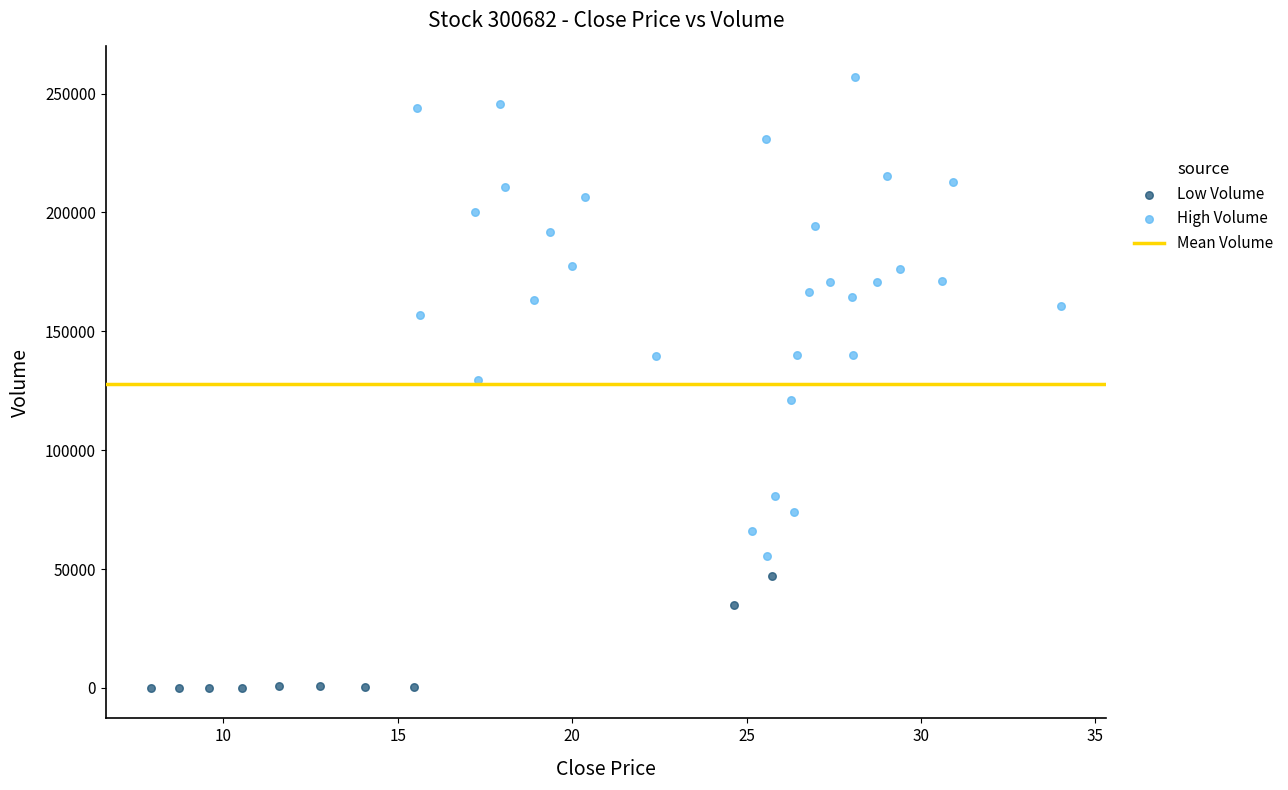

Which series contains the highest Y value?

High Volume